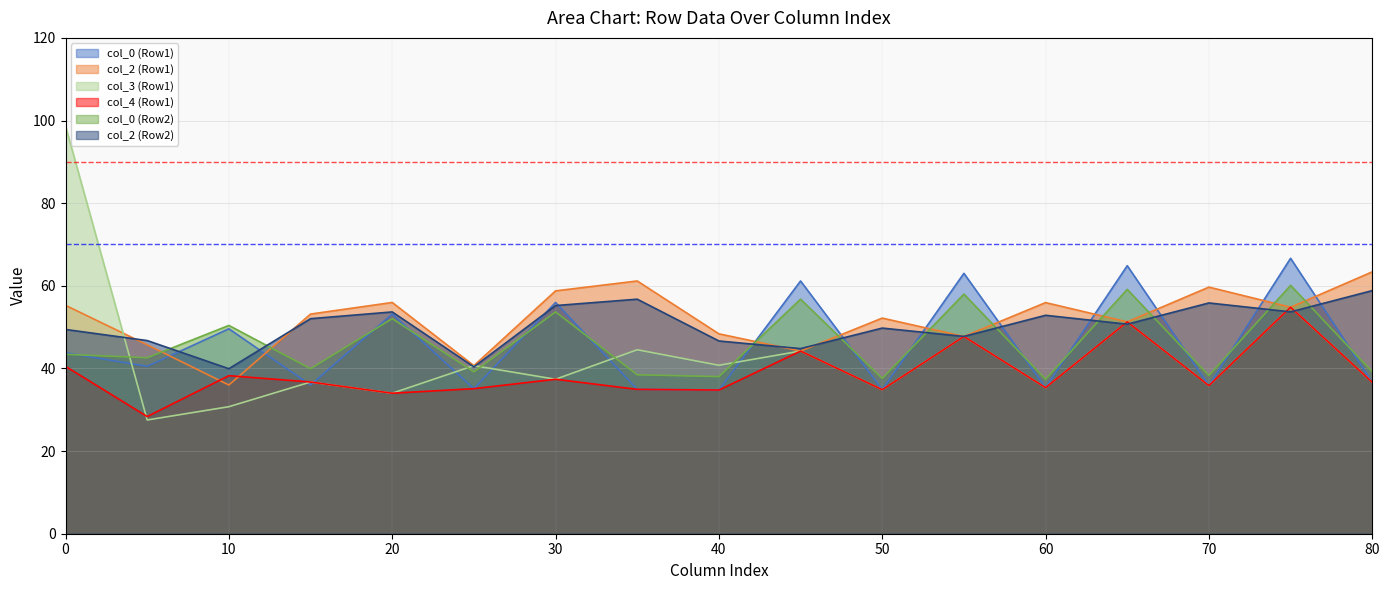

What is the value of the col_2 (Row1) point at the 10th from the left?

44.2